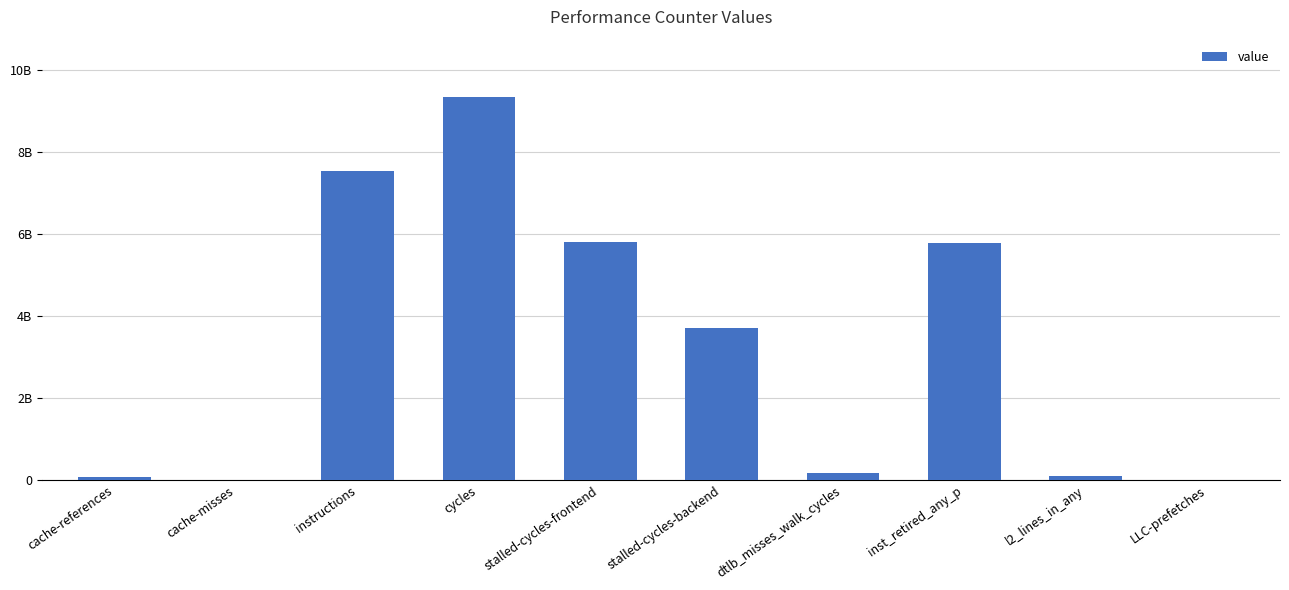

Reading left to right, list all the values displayed in this chart.

78270257	10641947	7521075362	9332572441	5811445446	3709322035	175247789	5781735499	98985702	9213916